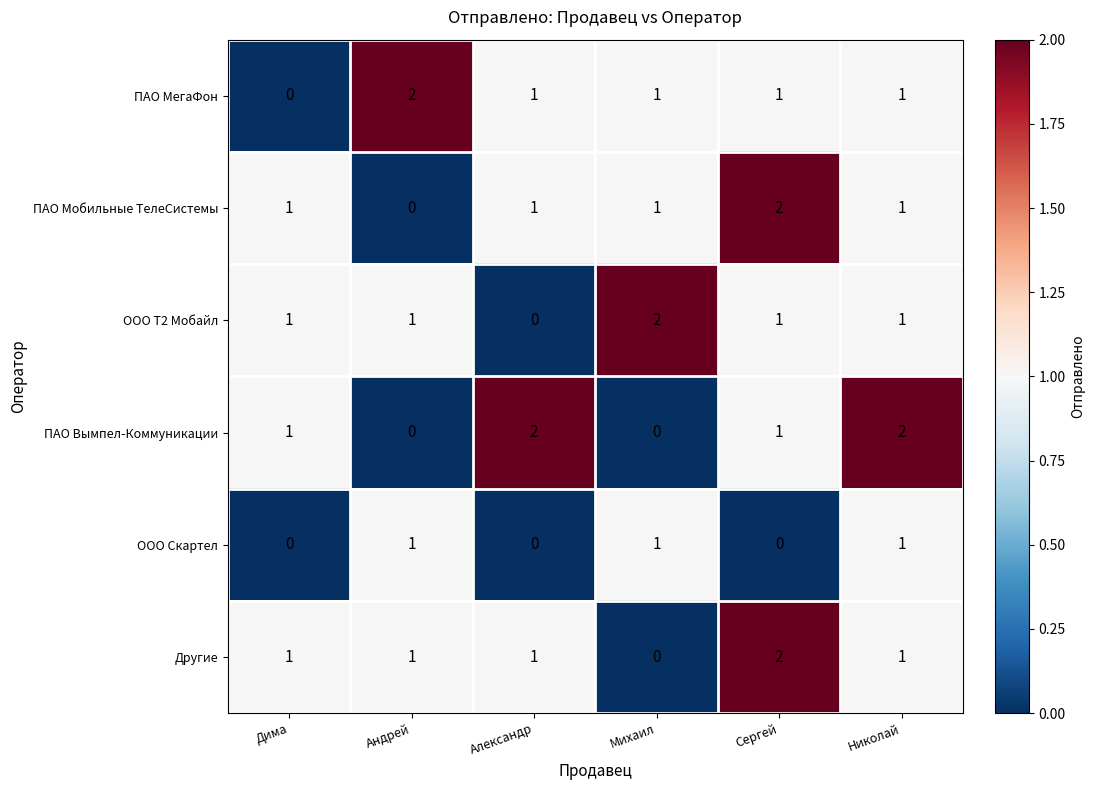

Which series changed the most between Михаил and Николай?

ПАО Вымпел-Коммуникации